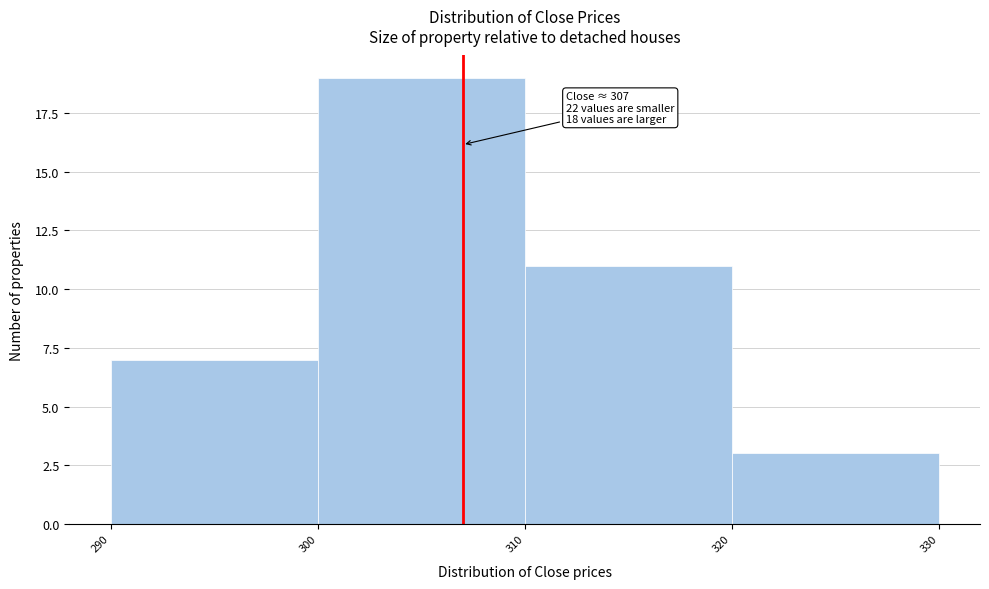

Which range on the x-axis has the tallest bar?

300 to 310